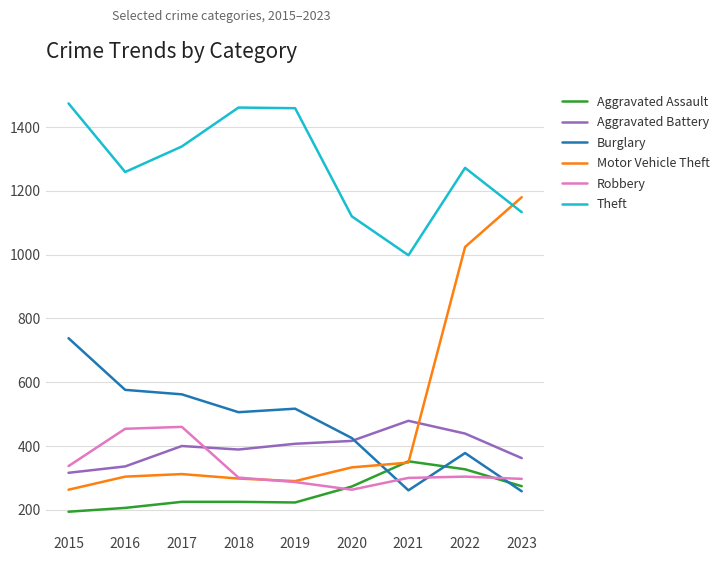

What is the total value across all series at 2018?

3180